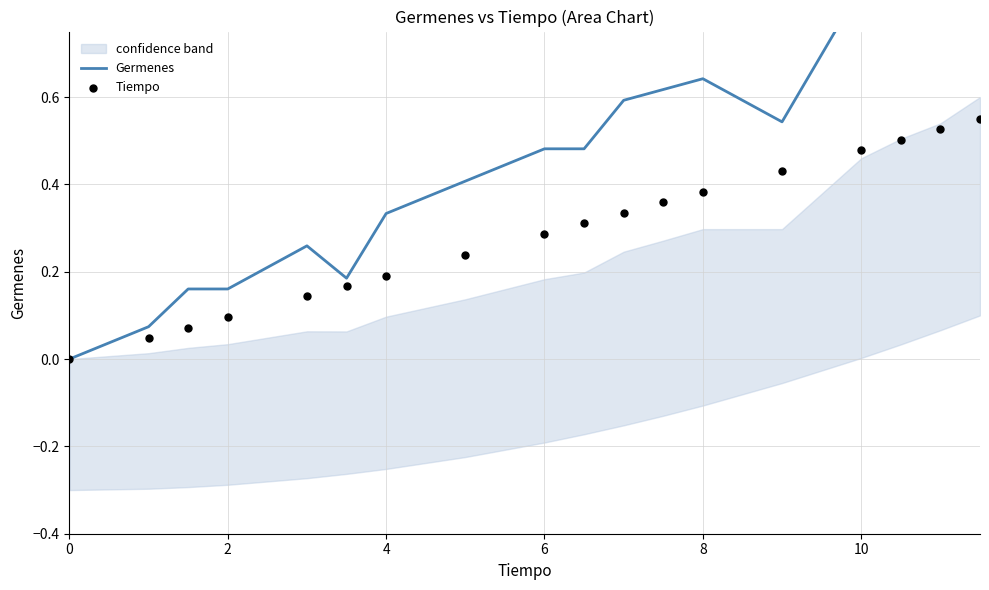

Which series reaches the maximum Y coordinate?

Germenes